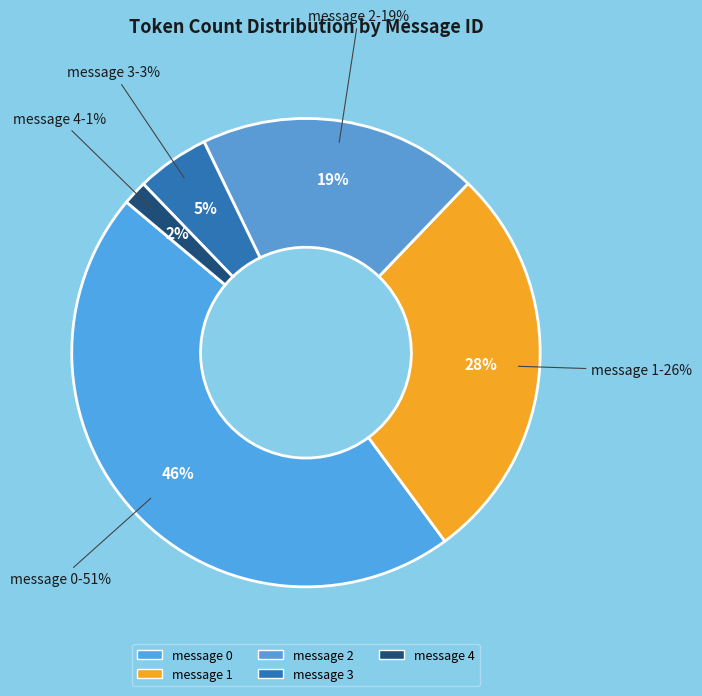

To the nearest percent, what portion does message 3 represent?

5%